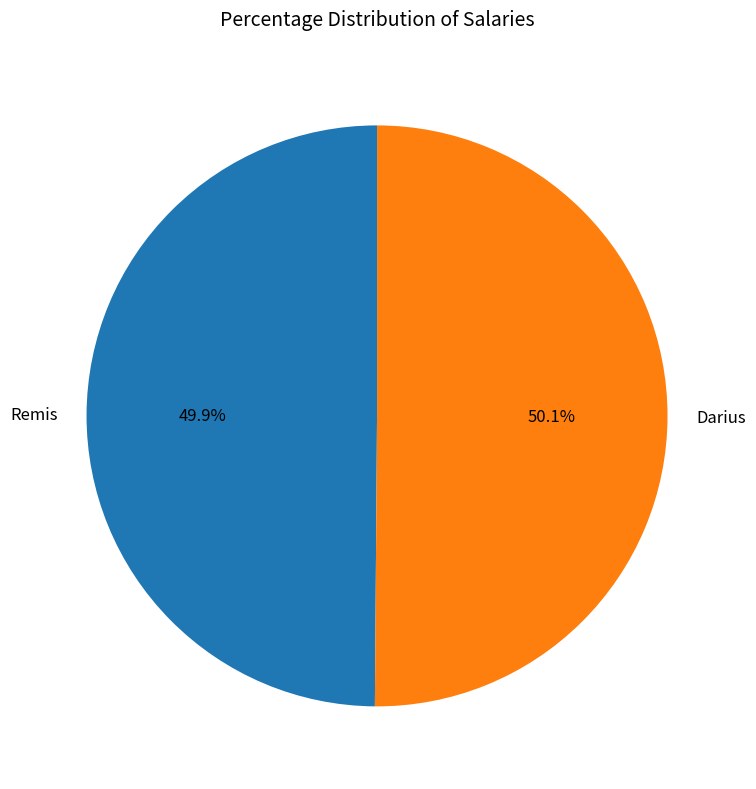

To the nearest percent, what is the average slice percentage?

50%